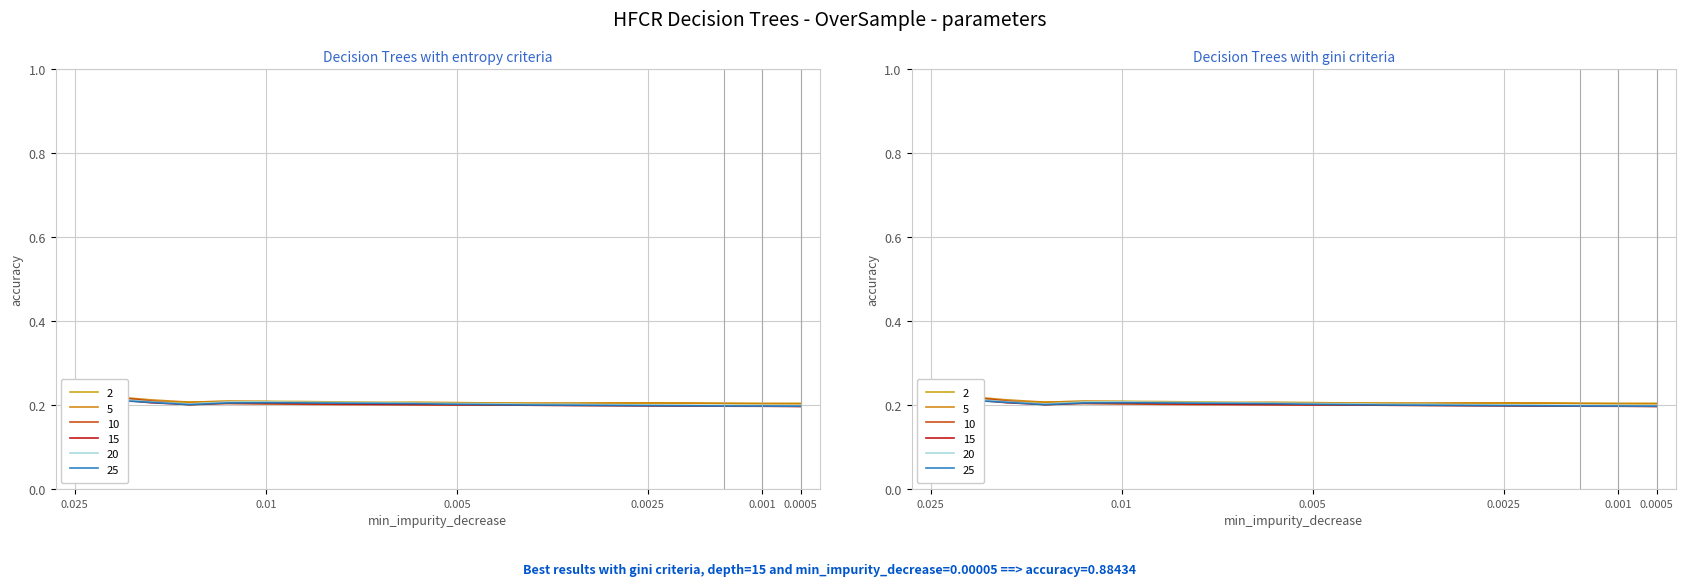

Is this an area chart (filled region under the line)?

No